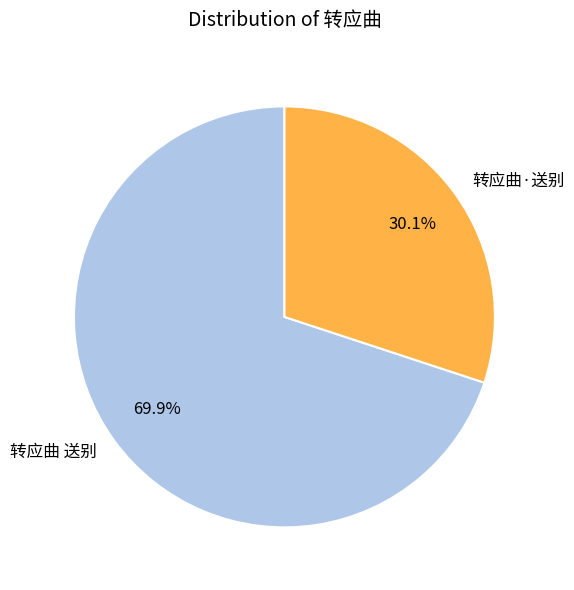

What is the ratio of the value at 转应曲·送别 to the value at 转应曲 送别?

0.4